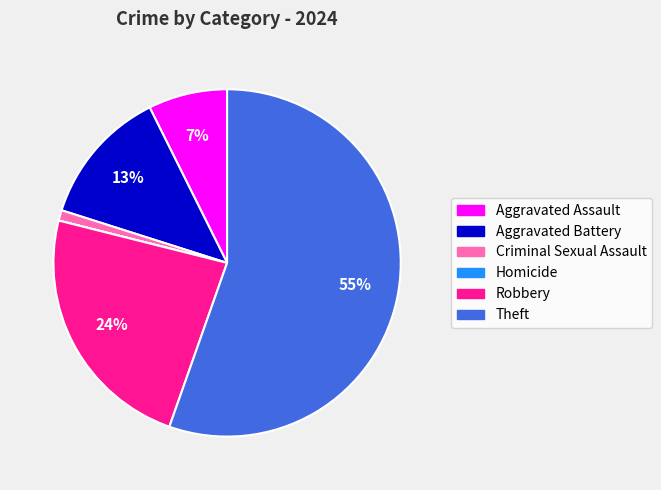

What is the largest slice in the pie chart?

Theft